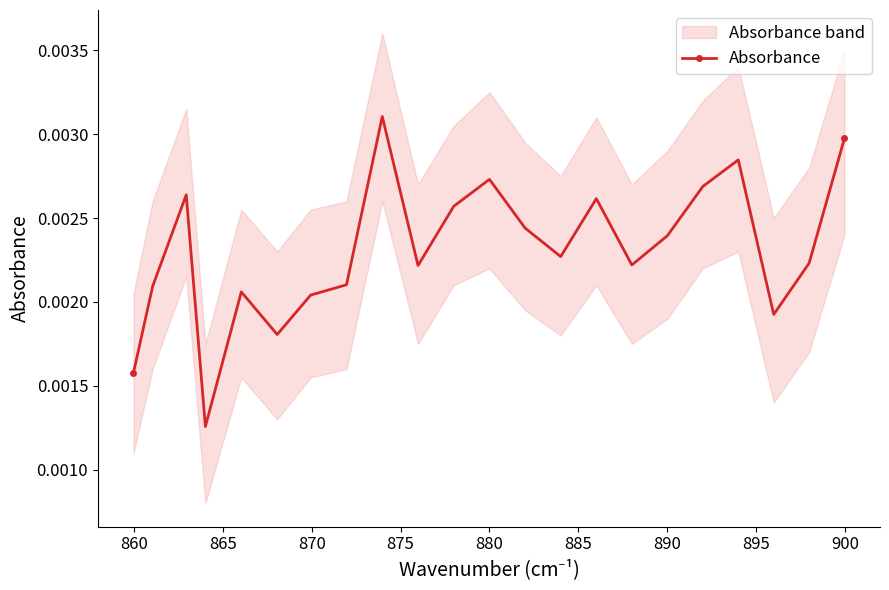

How many Absorbance values are between 0 and 1?

22